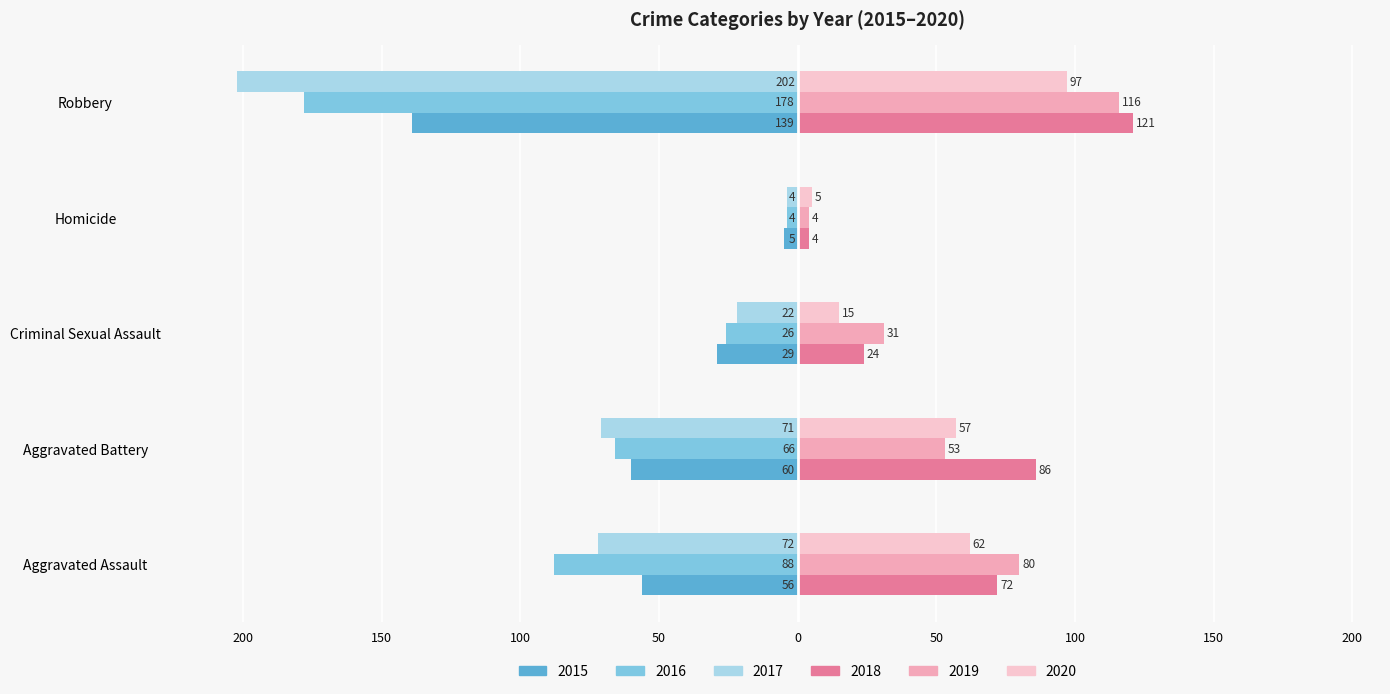

Between Aggravated Assault and Aggravated Battery, which series saw the biggest shift?

2019